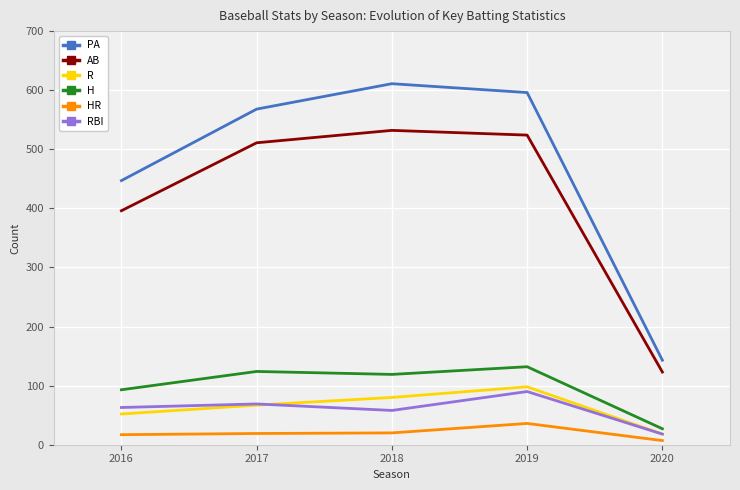

True or false: AB and H intersect in this chart.

False